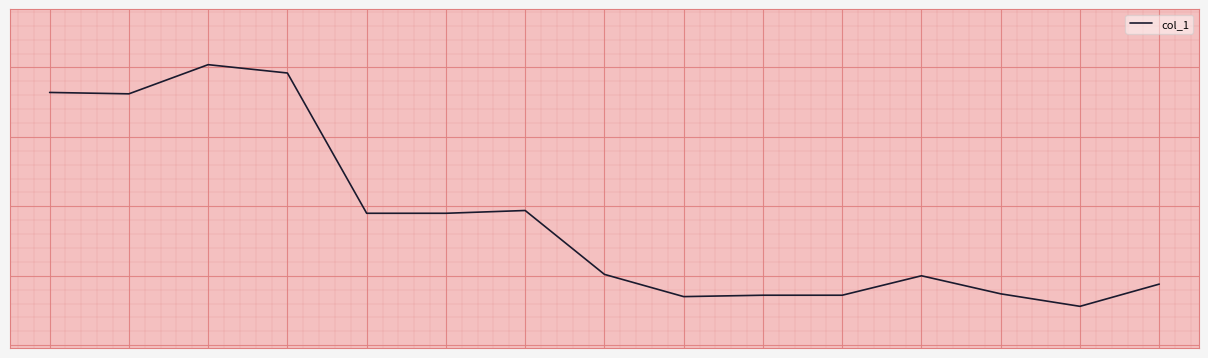

Rank the categories by value from highest to lowest.

2, 3, 0, 1, 6, 4, 5, 7, 11, 14, 12, 9, 10, 8, 13